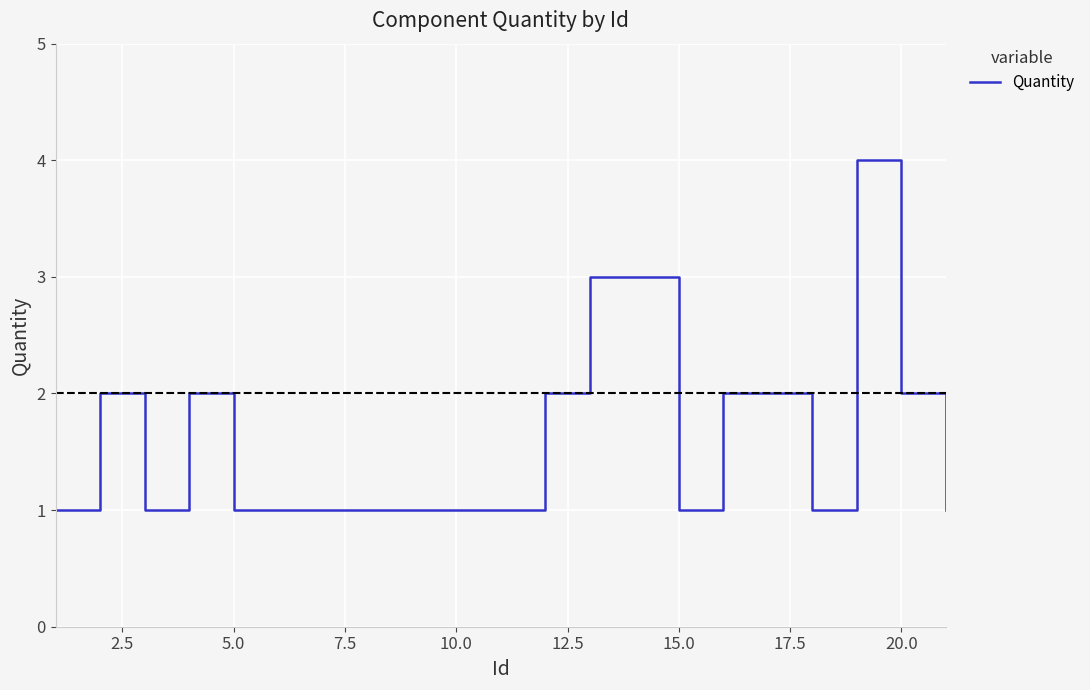

What is the difference between the maximum and minimum values?

3